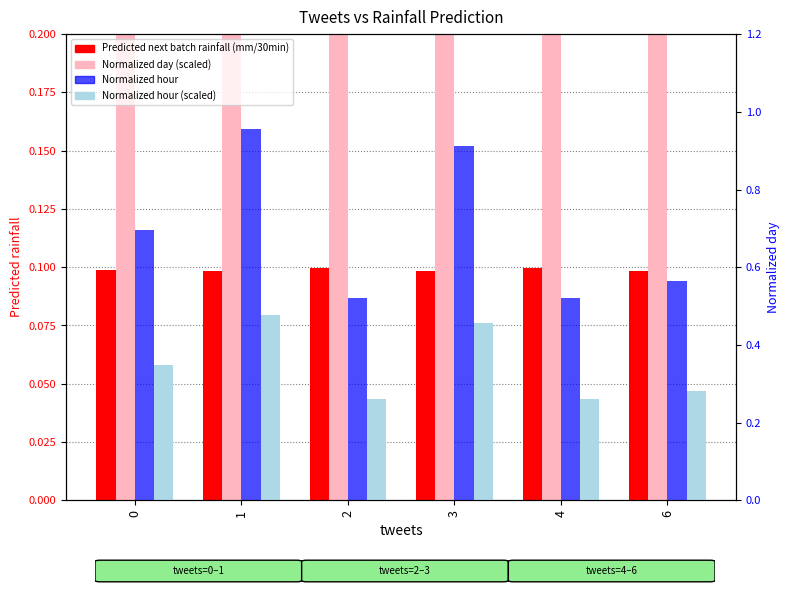

Is the value of Normalized day (scaled) at 3 greater than the value of Normalized hour (scaled) at 3?

Yes